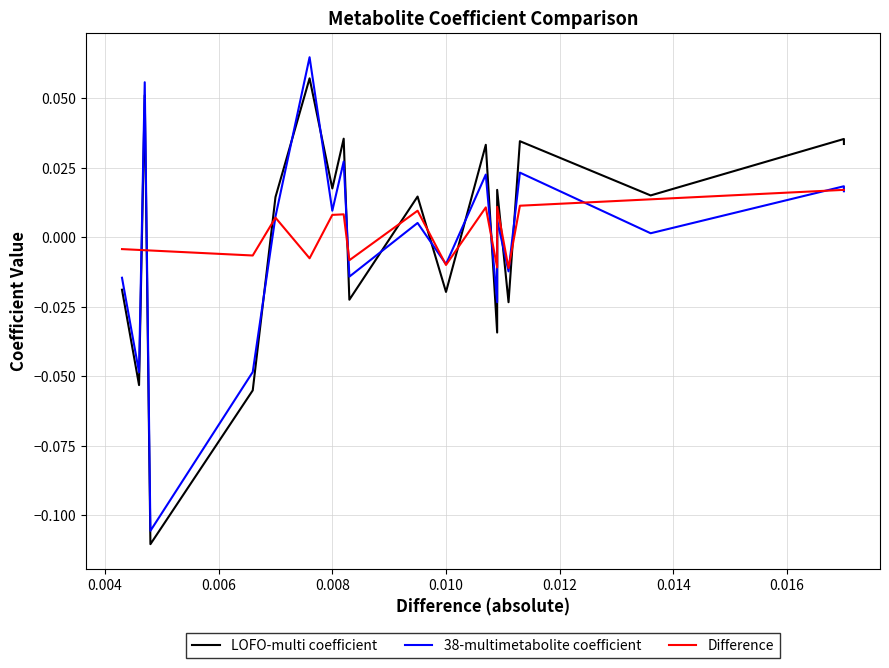

Is this an area chart (filled region under the line)?

No